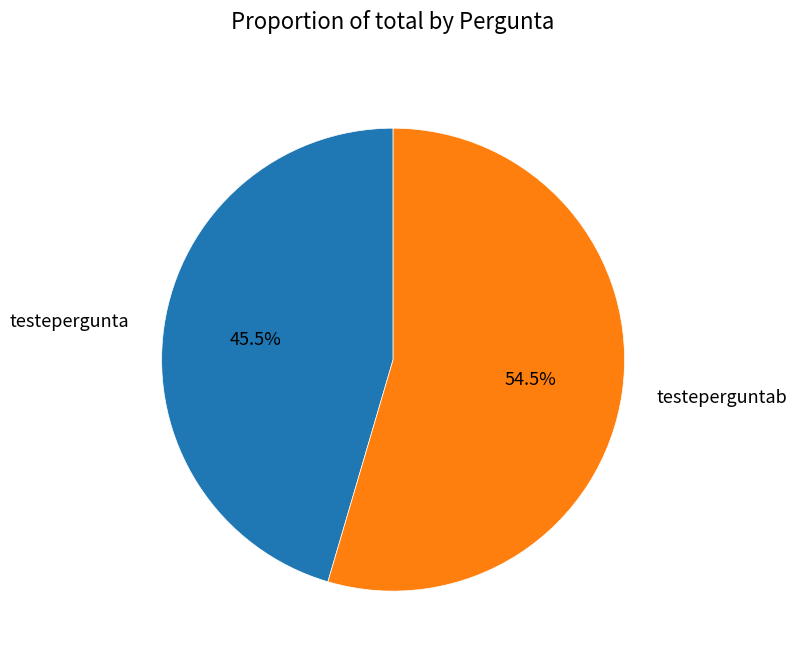

What percentage is NOT represented by testeperguntab?

45.5%